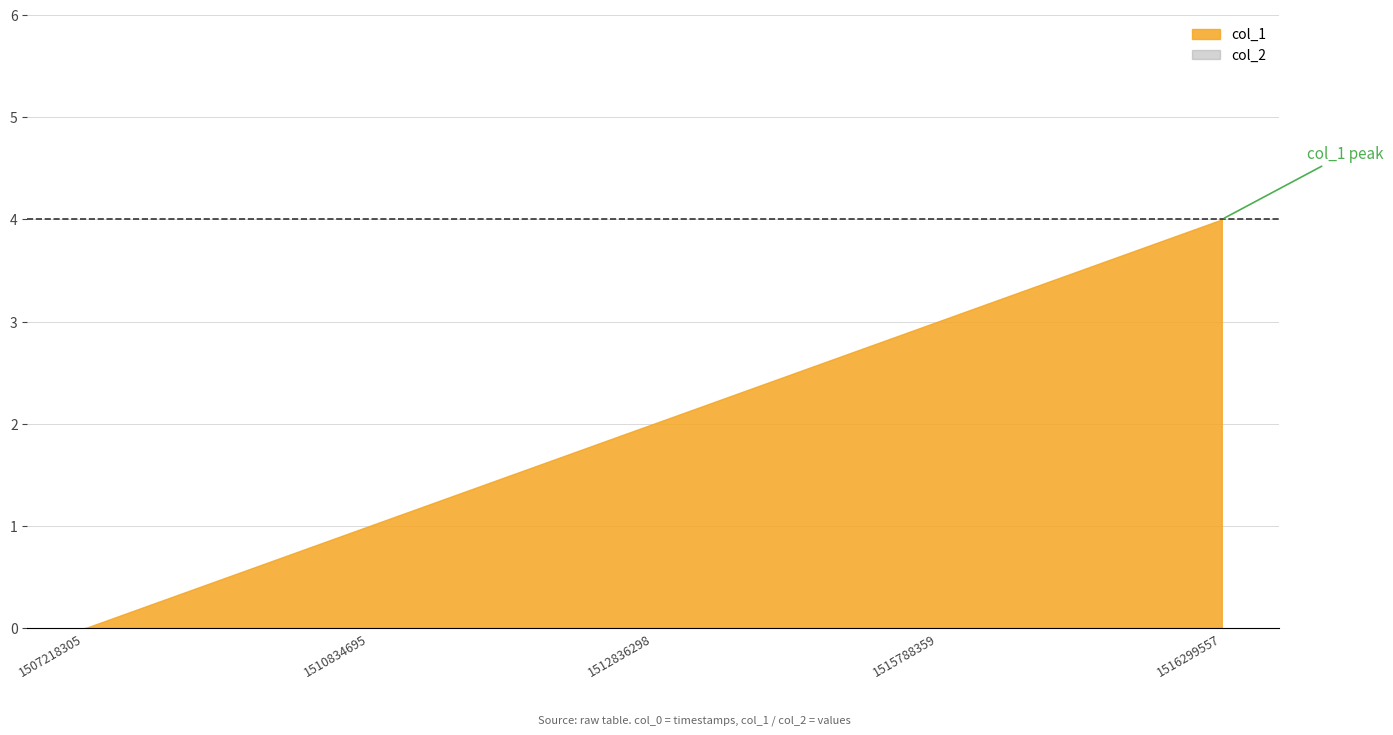

True or false: col_1 has more than 0 interior local peaks.

False